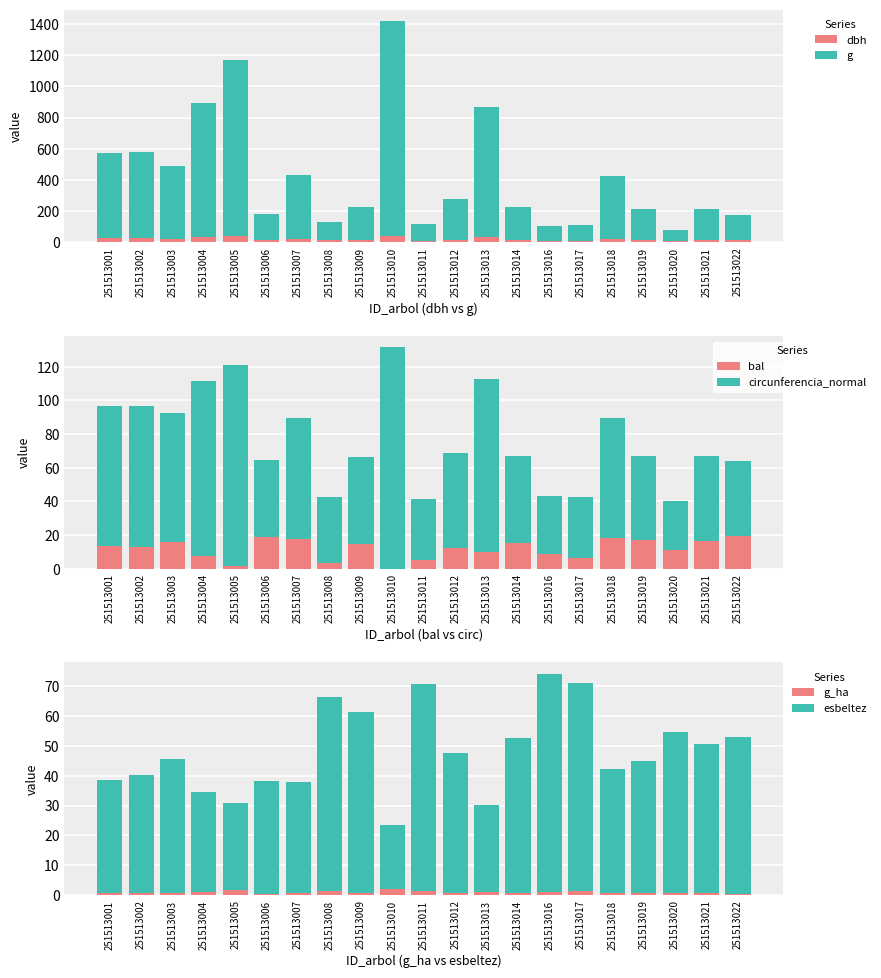

Where is esbeltez nearest to the value 47?

251513012